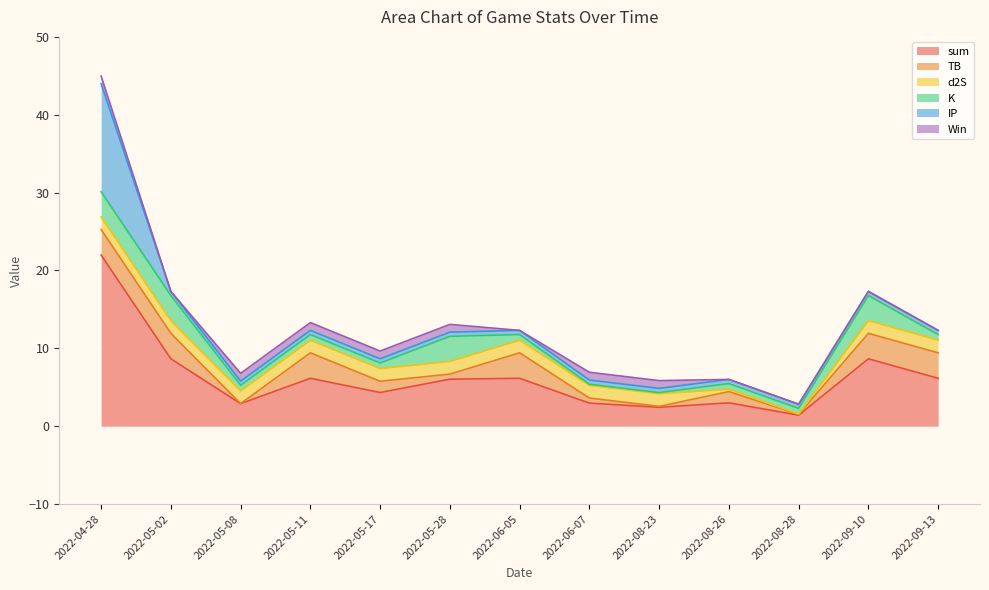

At 2022-06-05, list the series in order from largest to smallest.

sum, TB, d2S, K, IP, Win